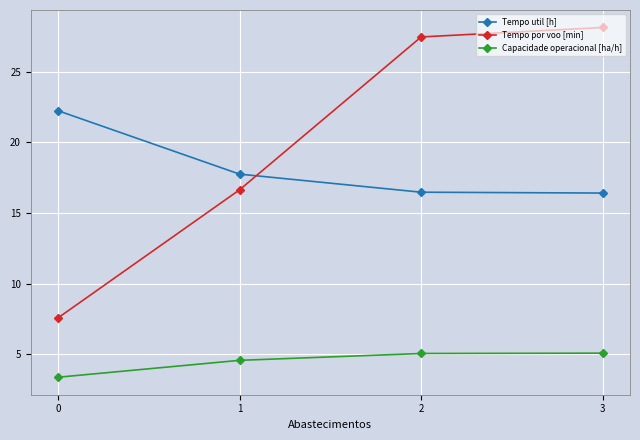

Is it true that Tempo util [h] equals 16.4 at 3?

True